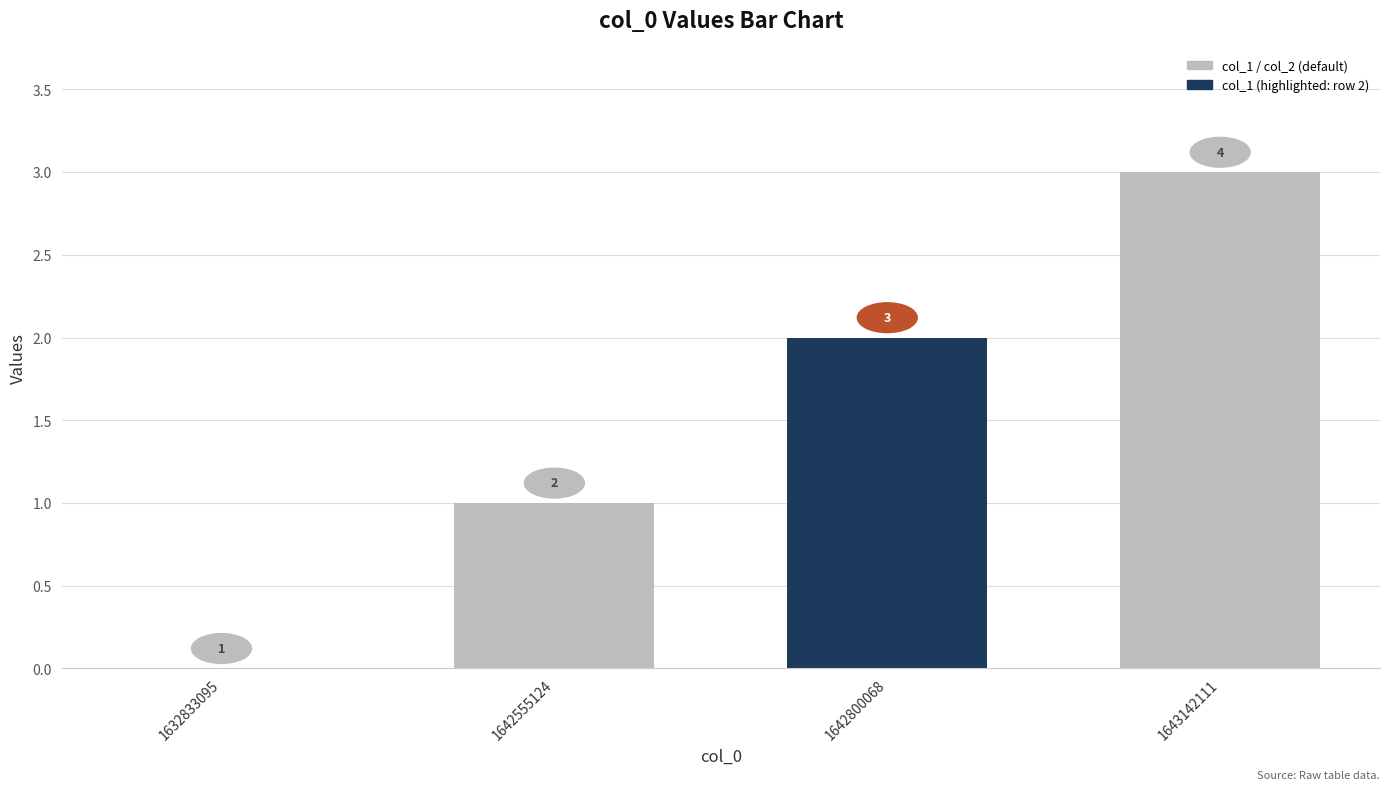

How many positive values are there?

3